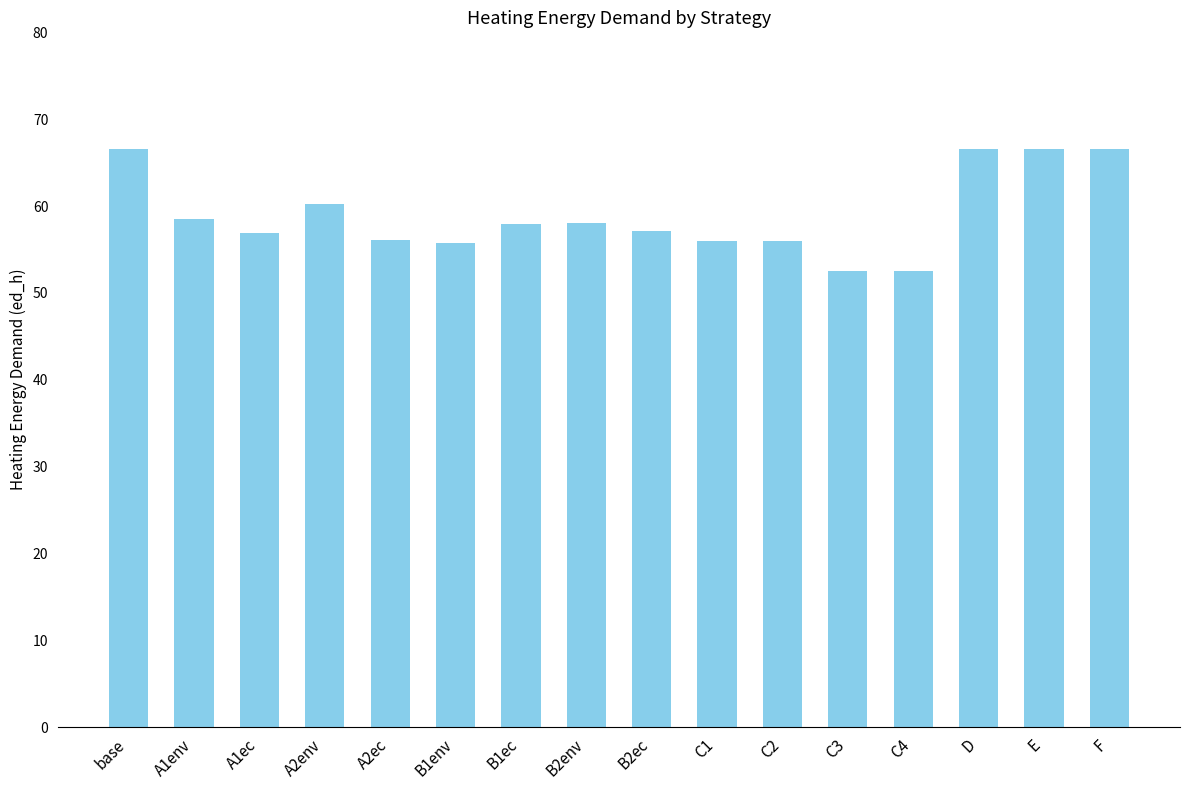

What is the difference between the maximum and minimum values?

14.0